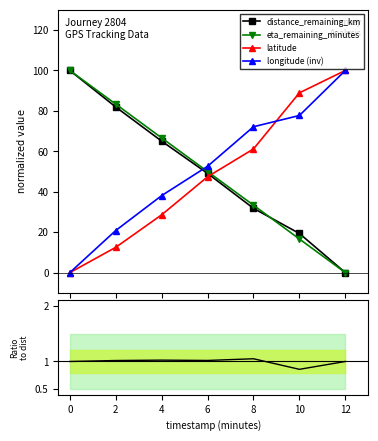

After their last crossing, which series has the higher values: distance_remaining_km or longitude (inv)?

longitude (inv)